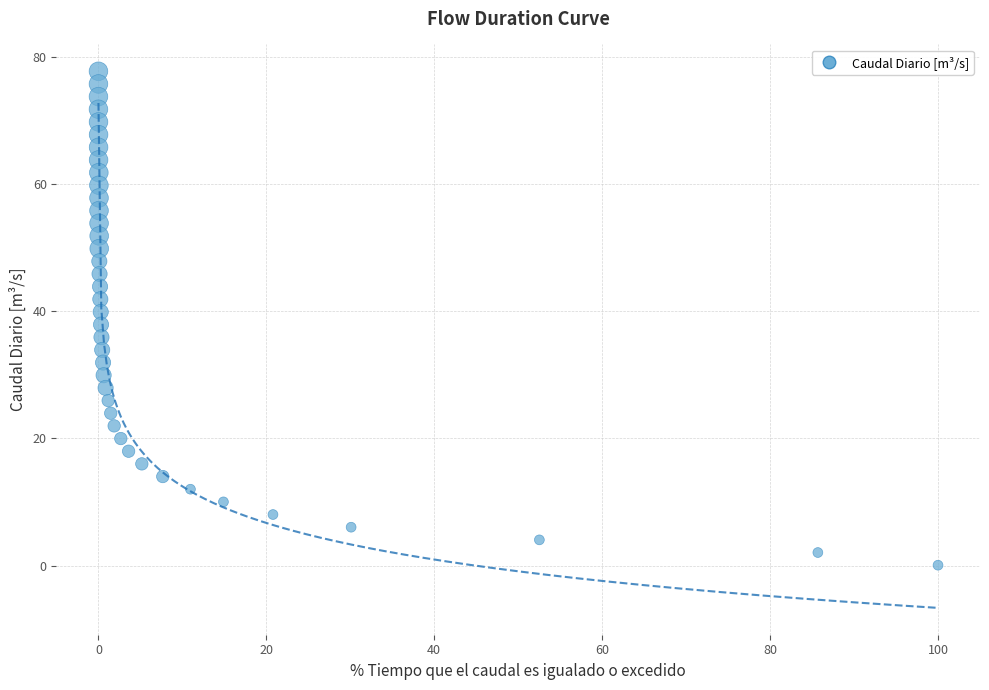

What is the range of X values (max minus min)?

100.0